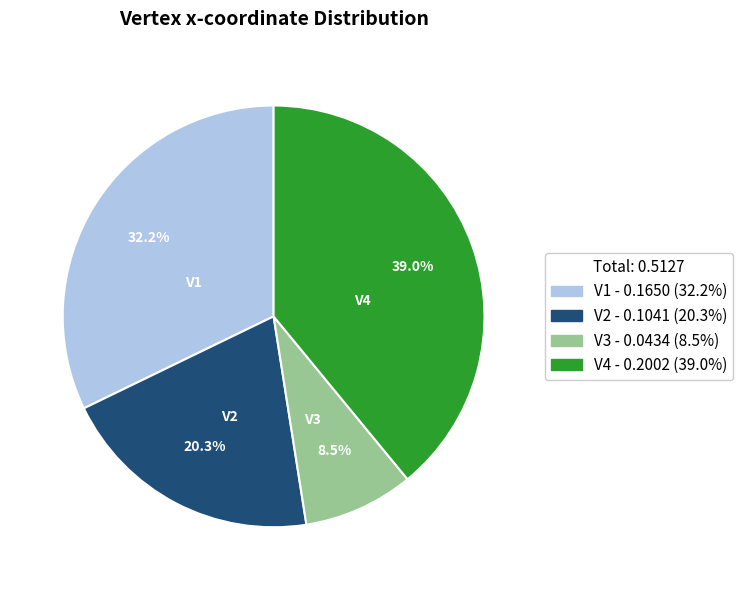

What percentage do V3 and V2 together represent?

28.8%